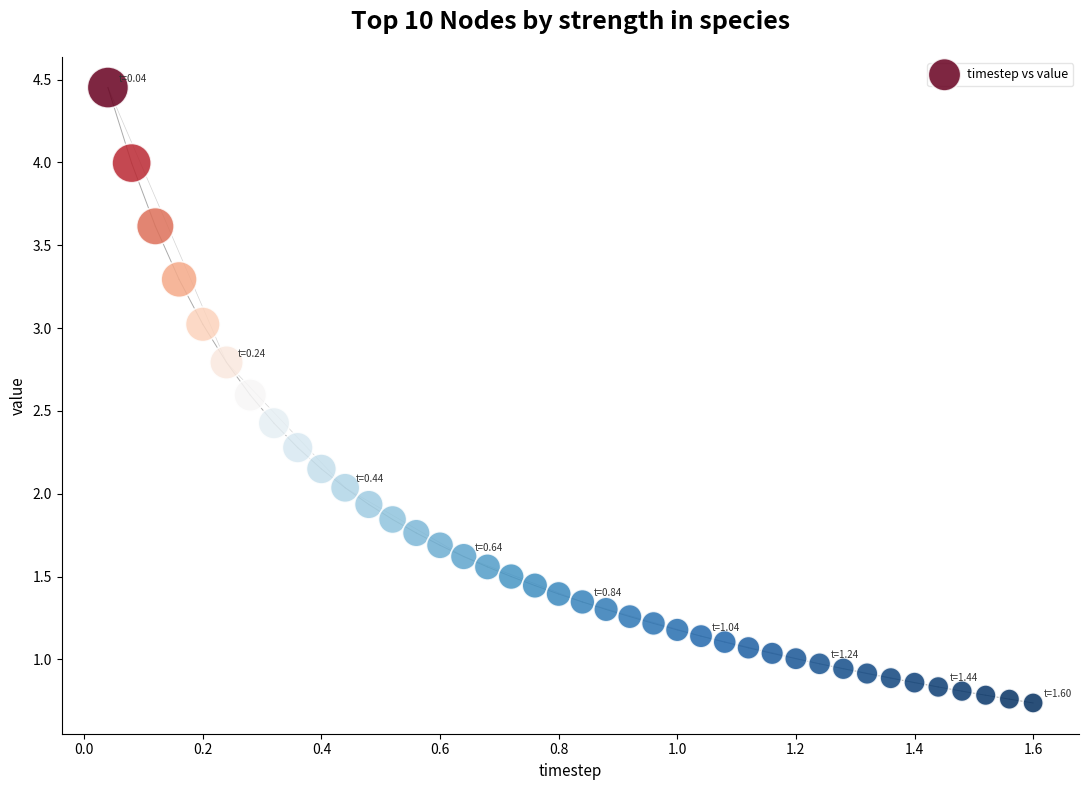

What is the range of Y values (max minus min)?

3.7